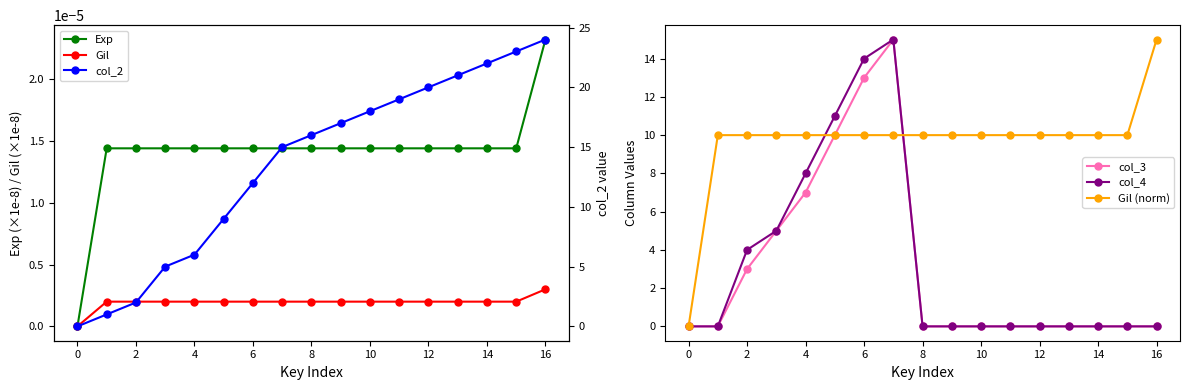

True or false: Exp has more than 2 interior local peaks.

False